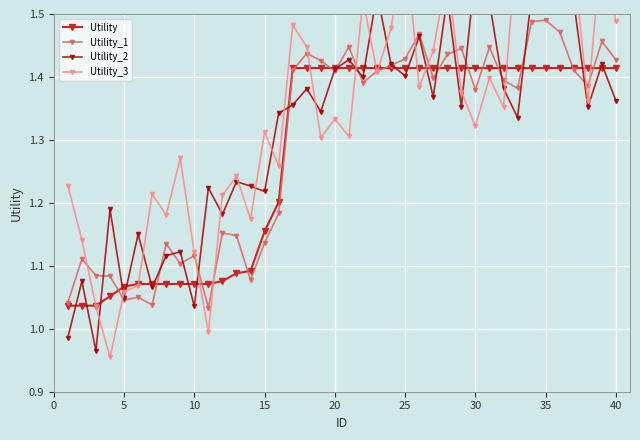

True or false: Utility_1 has more than 2 interior local peaks.

True